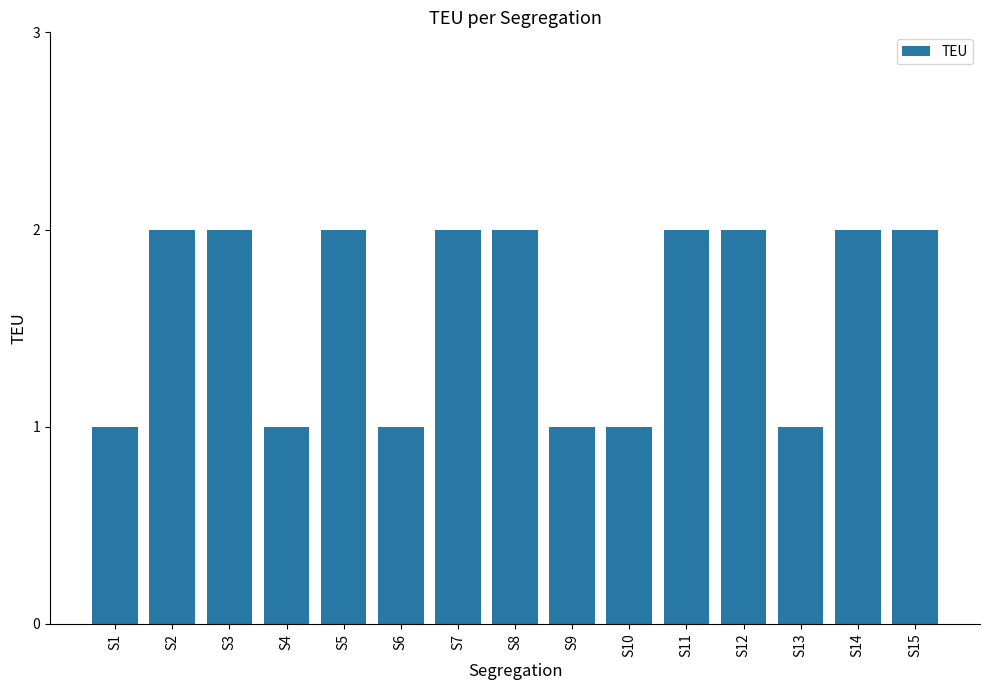

The value at S12 is 2. True or false?

True